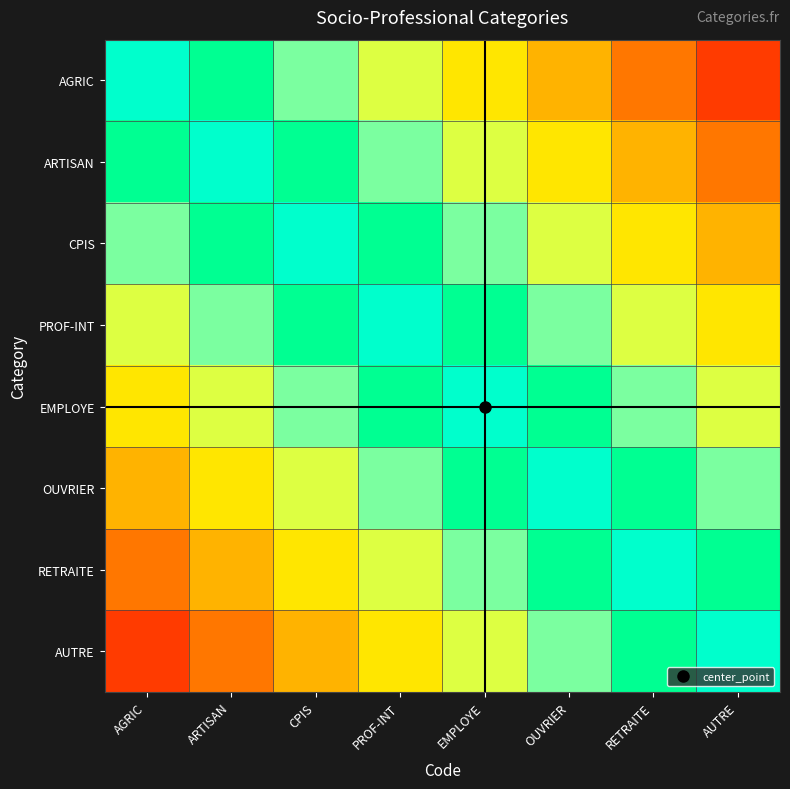

At PROF-INT, list the series in order from largest to smallest.

PROF-INT, CPIS, EMPLOYE, ARTISAN, OUVRIER, AGRIC, RETRAITE, AUTRE